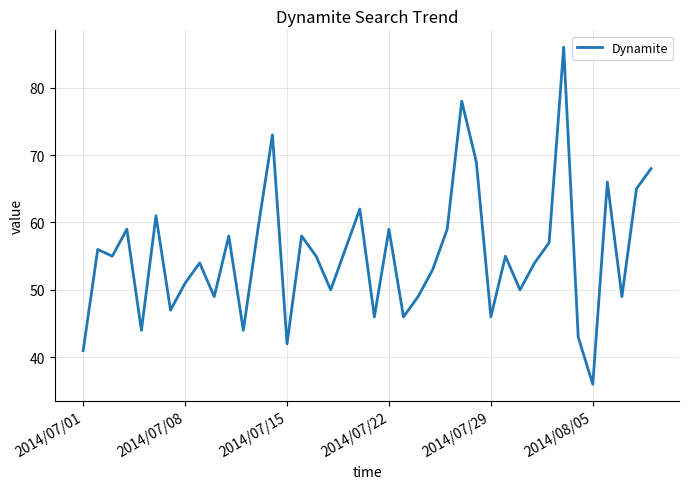

What is the difference between the maximum and minimum values?

50